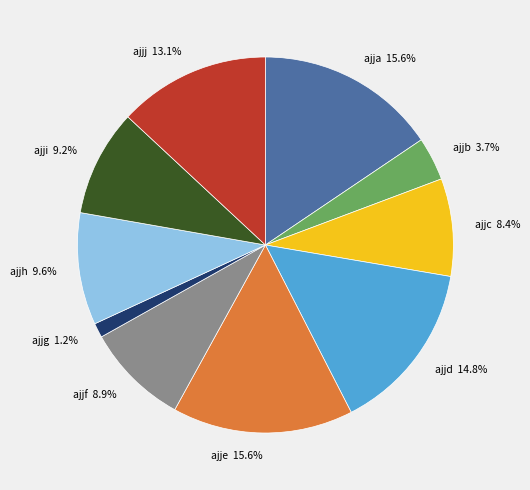

What percentage do ajjf and ajjg together represent?

10.1%